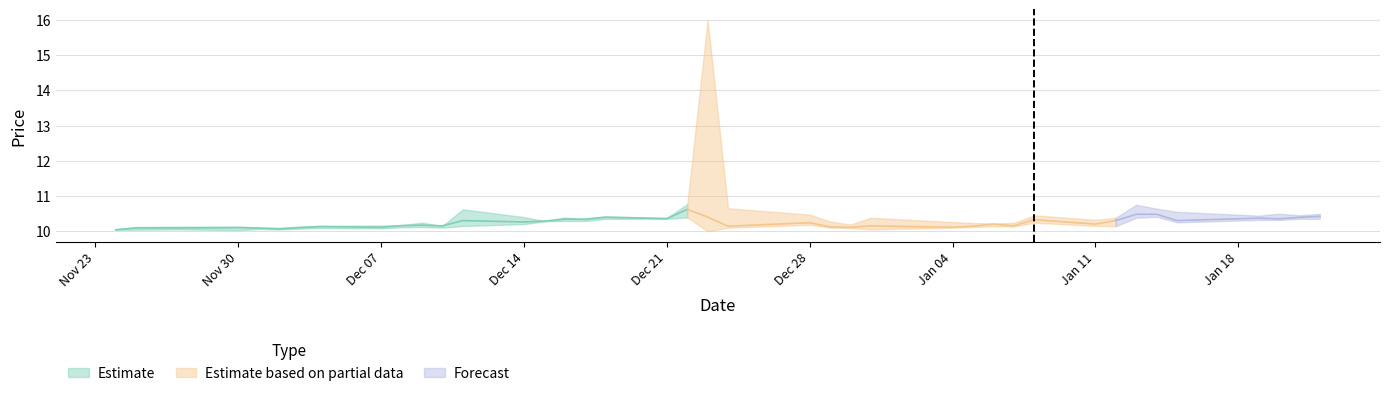

True or false: Low has more than 1 interior local peaks.

True